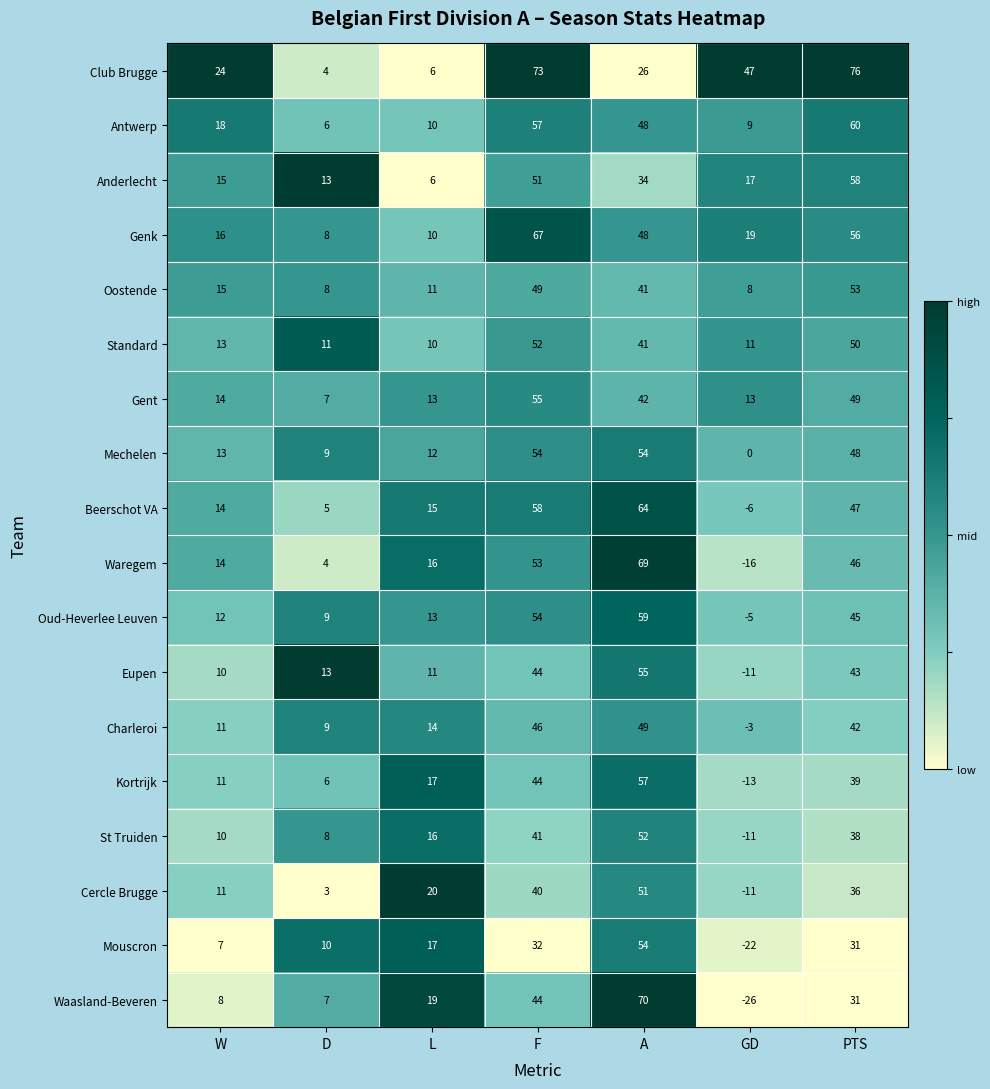

True or false: Waasland-Beveren has a value of 7 at D.

True